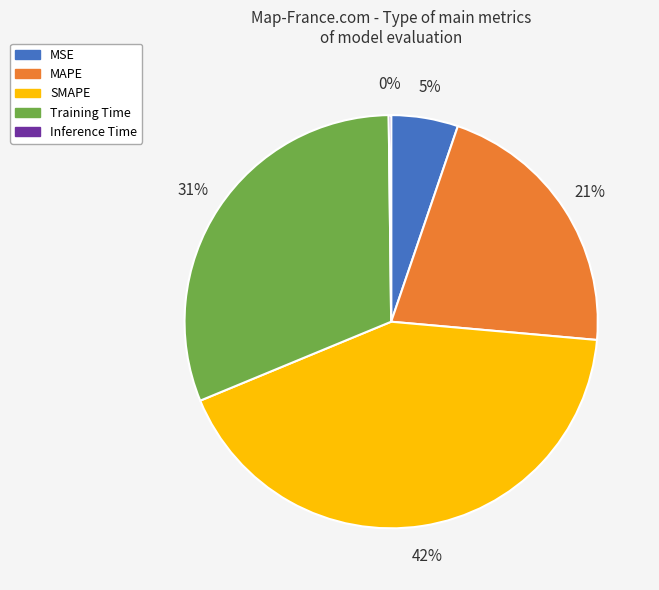

To the nearest percent, what is the average slice percentage?

20%